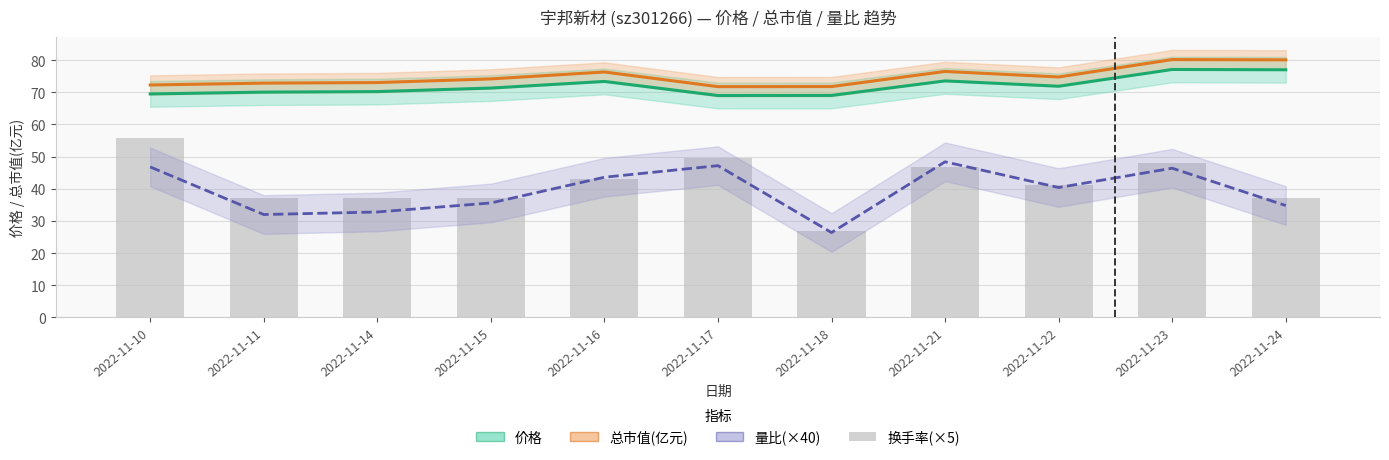

Is the value of 换手率(×5) at 2022-11-24 greater than the value of 总市值(亿元) at 2022-11-21?

No